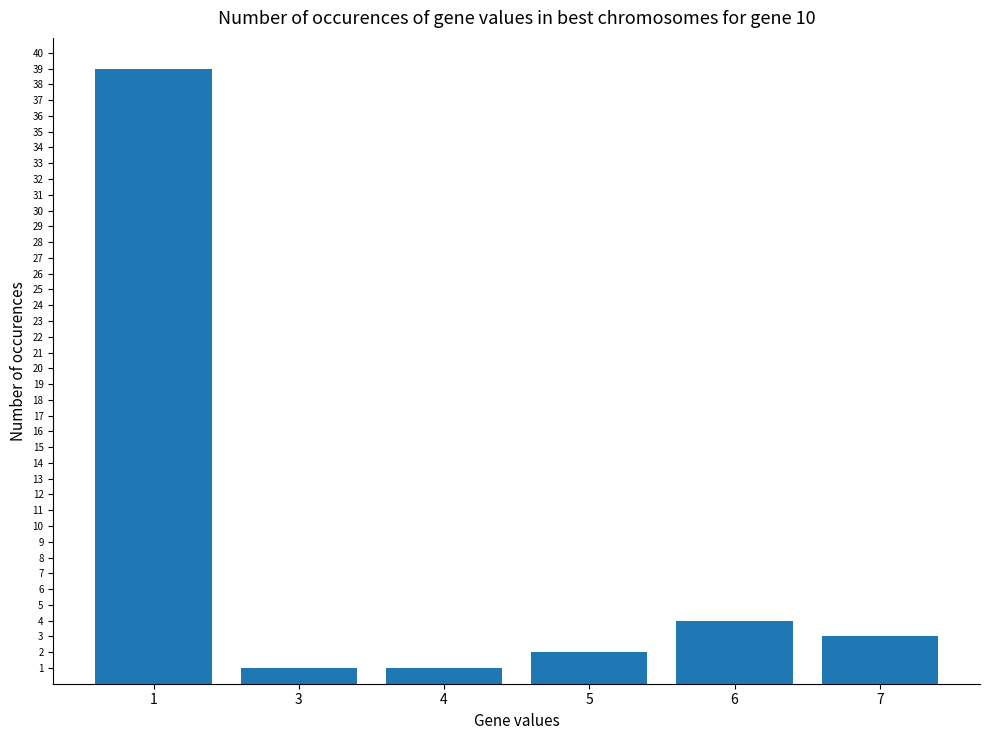

Approximately how many times larger is the value at 5 compared to 1?

0.1